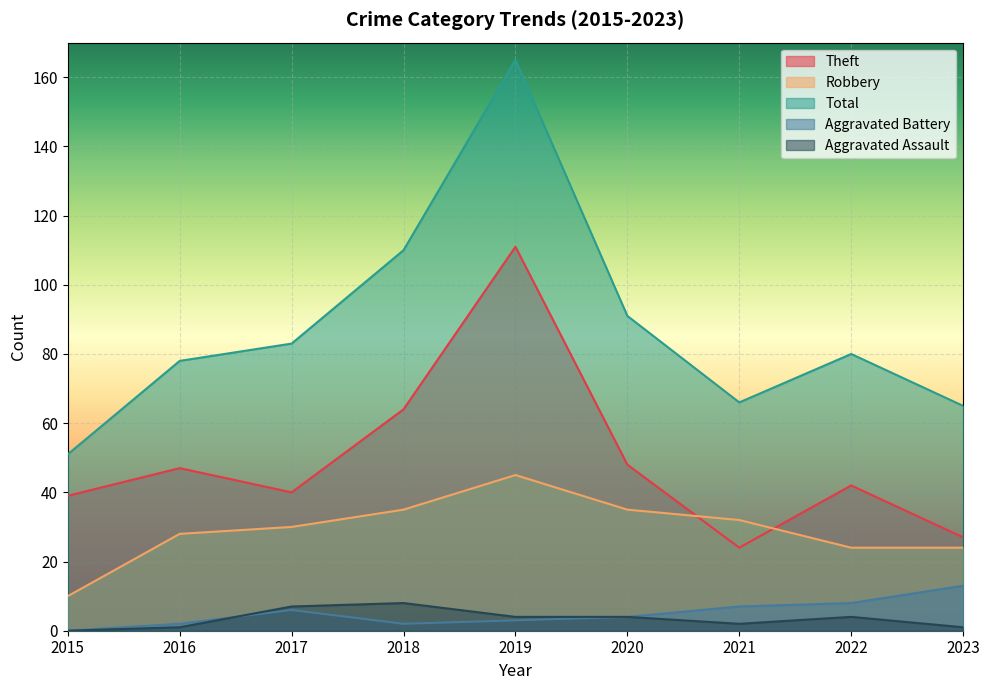

What is the difference between the maximum and minimum values in the Total series?

114